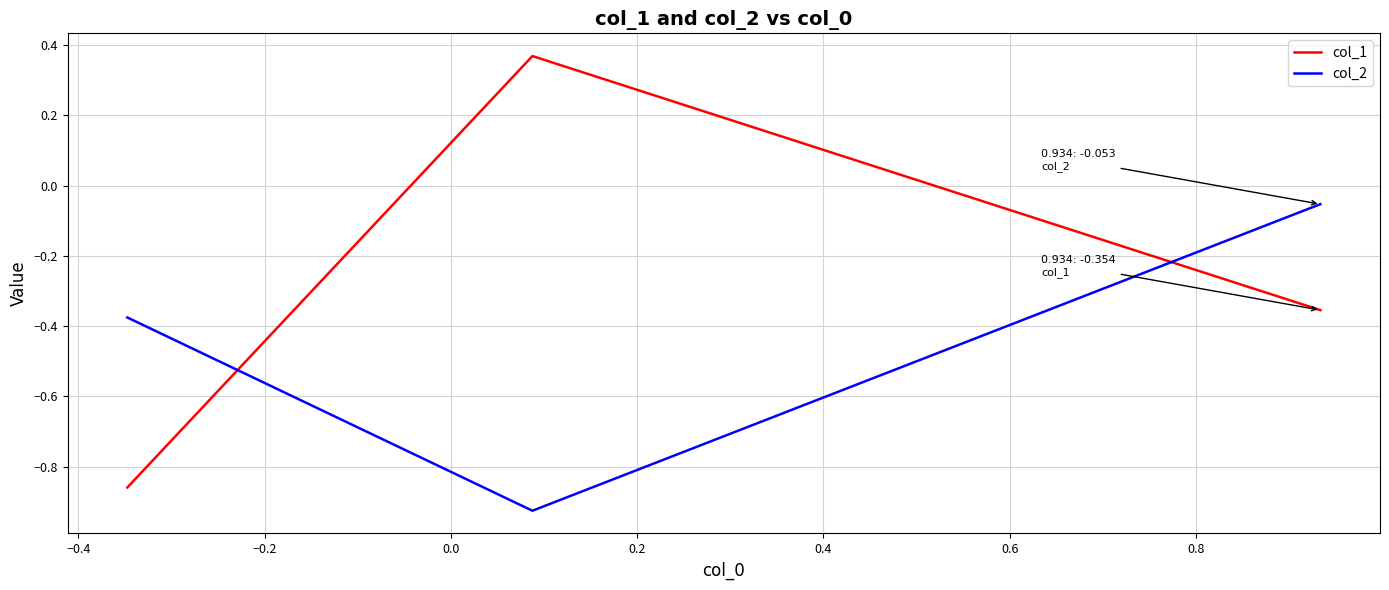

What is the average value of the col_1 series?

-0.3